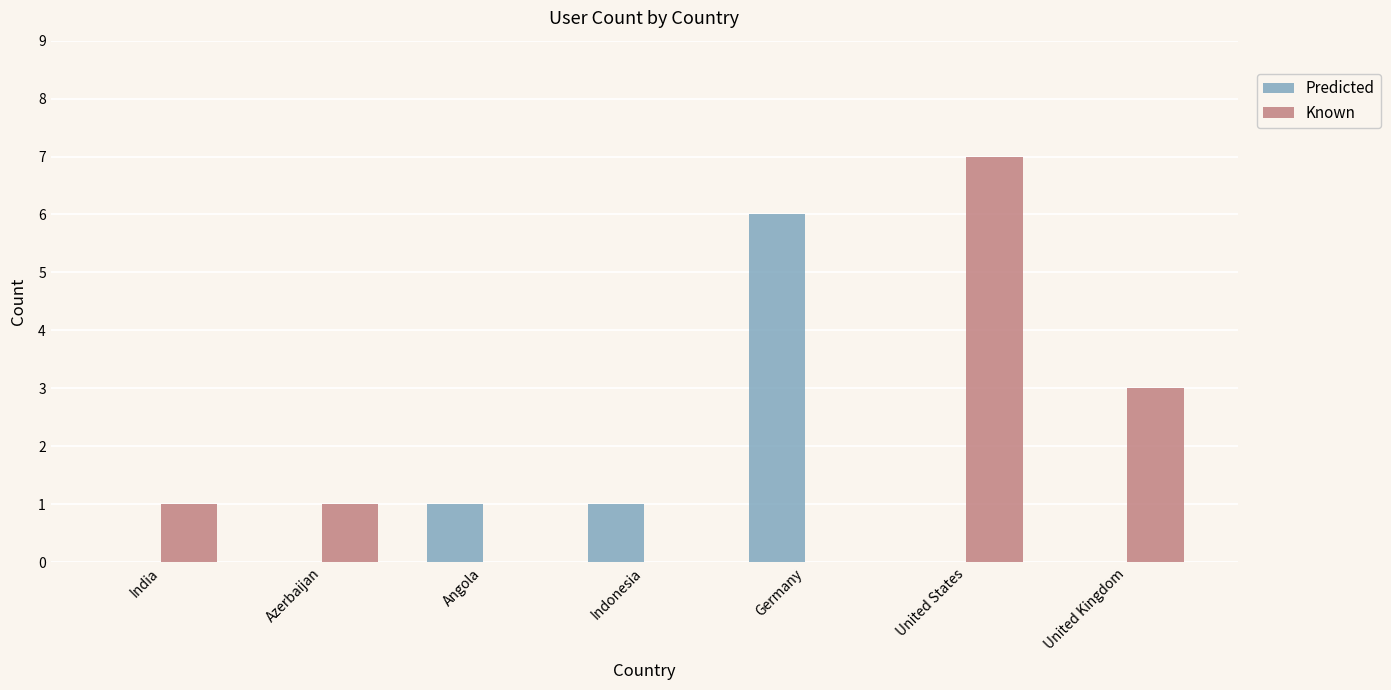

True or false: Predicted has a value of 3 at Azerbaijan.

False